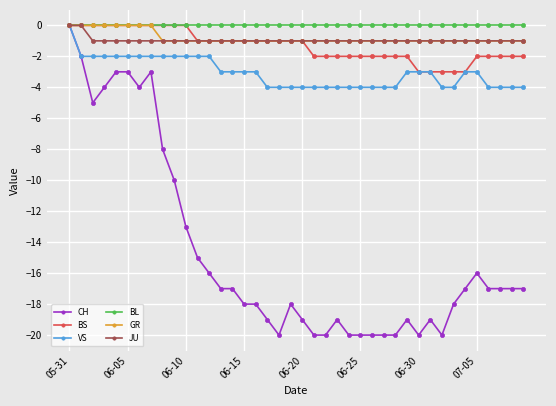

Which series has the widest spread of values?

CH